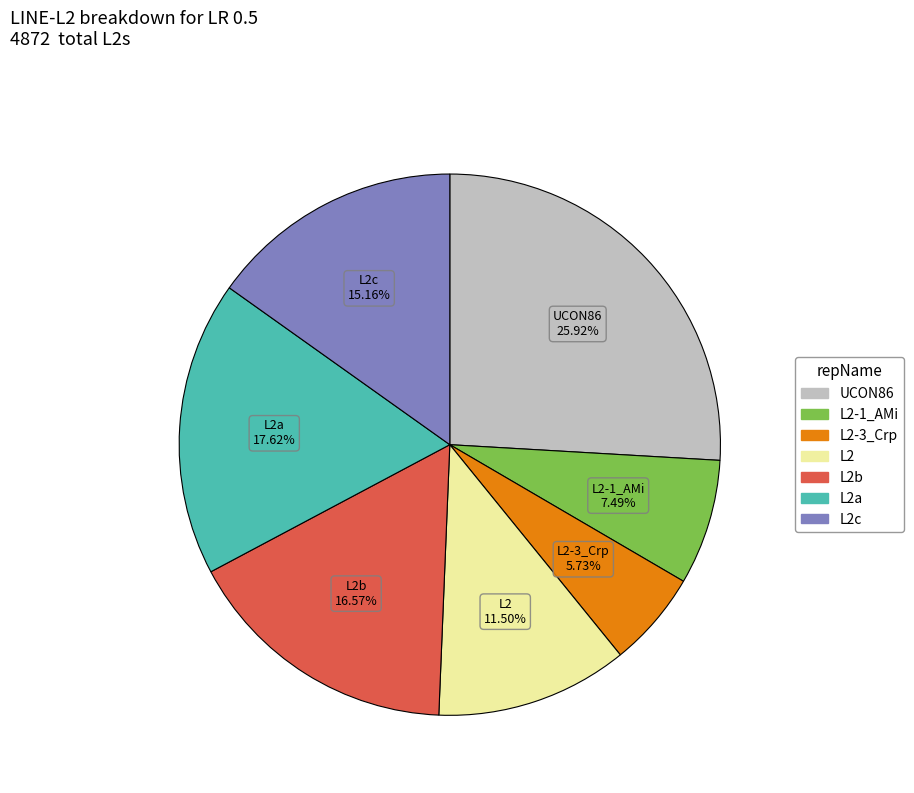

Which has a higher value, L2c or L2b?

L2b